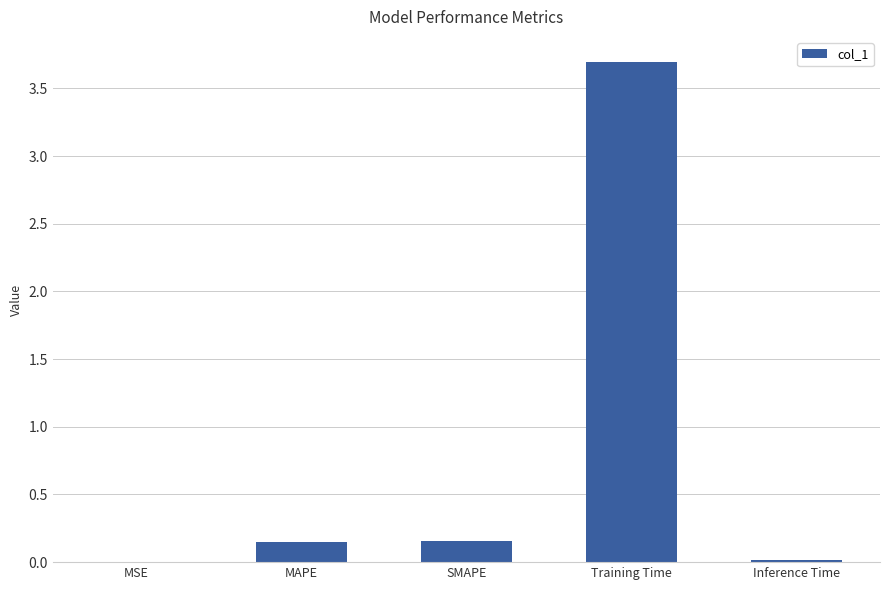

What is the sum of the values at SMAPE and Training Time?

3.9